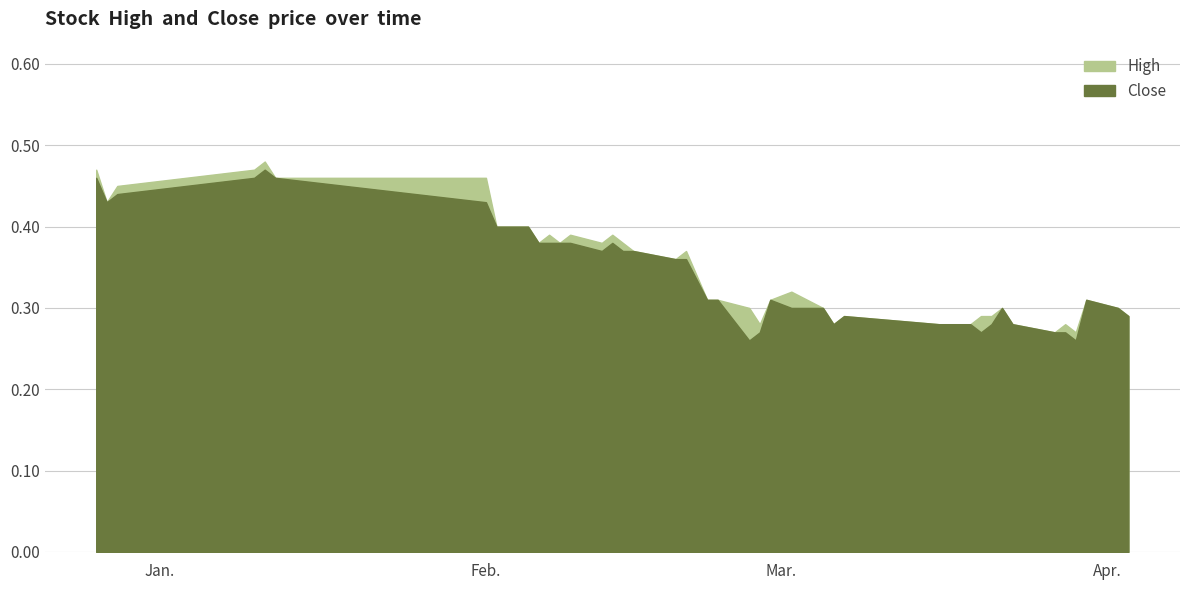

Where is High nearest to the value 0?

2018-03-27